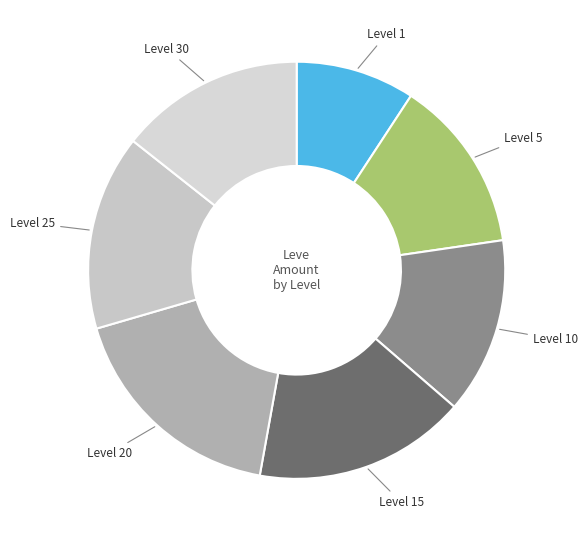

Does any single category account for the majority?

No